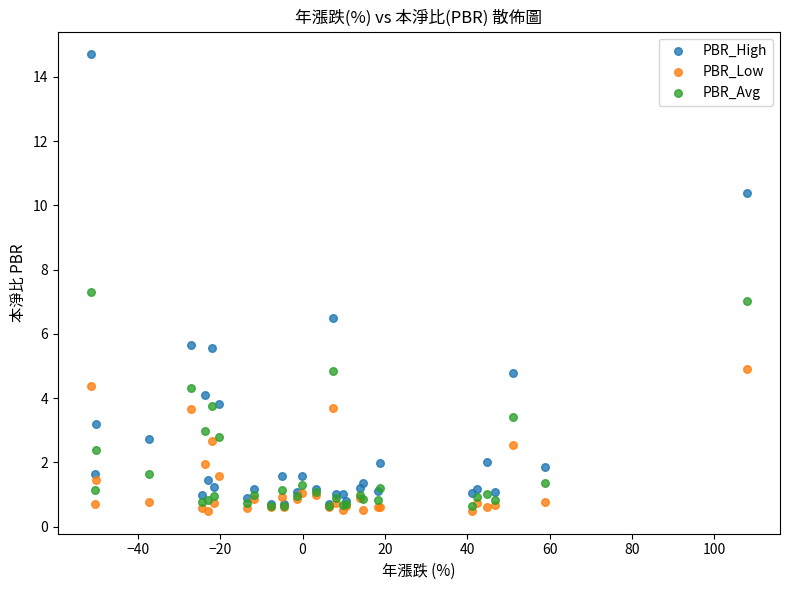

Which series reaches the minimum Y coordinate?

PBR_Low